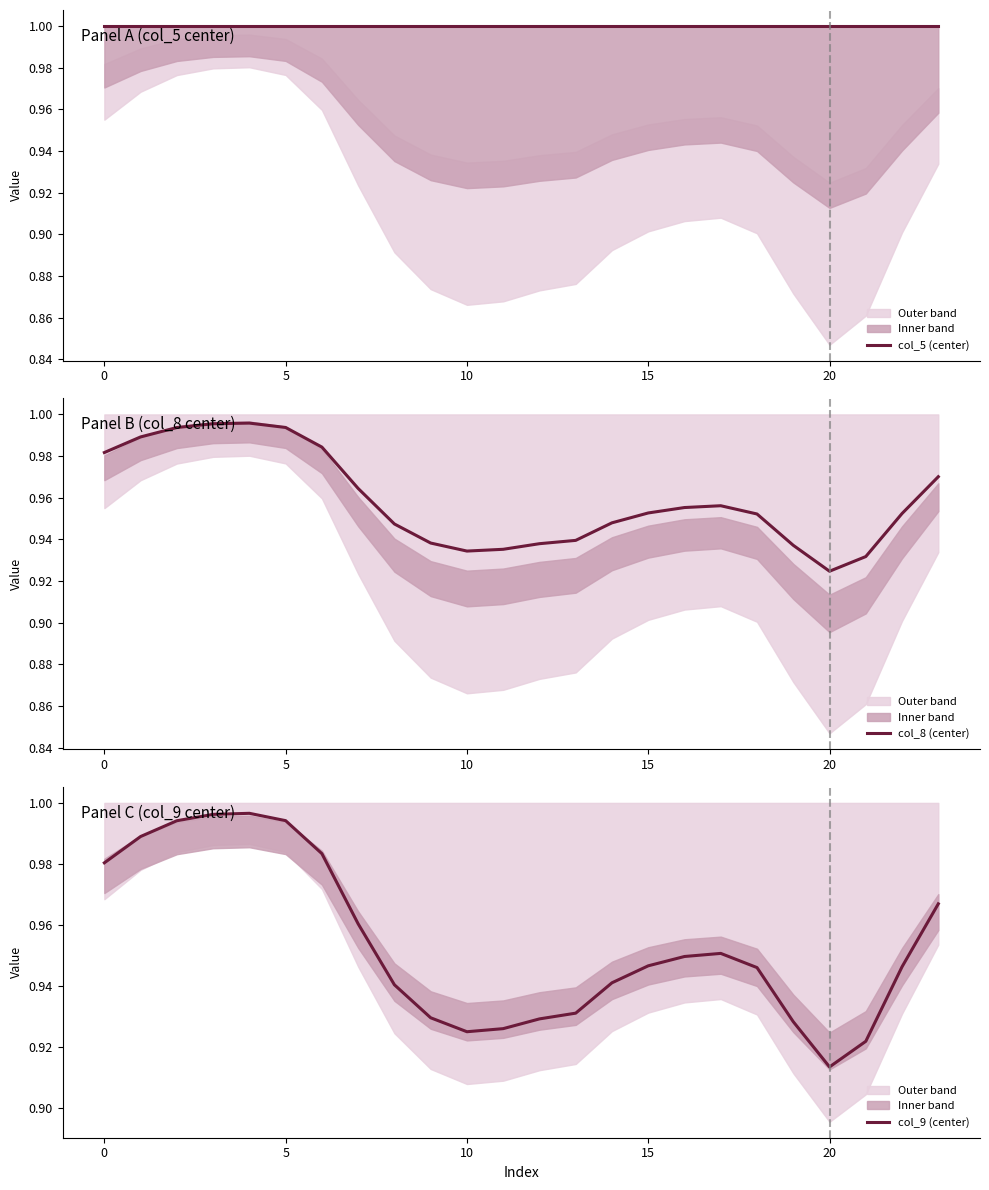

True or false: col_5 (center) has more than 2 points higher than both neighbors.

False